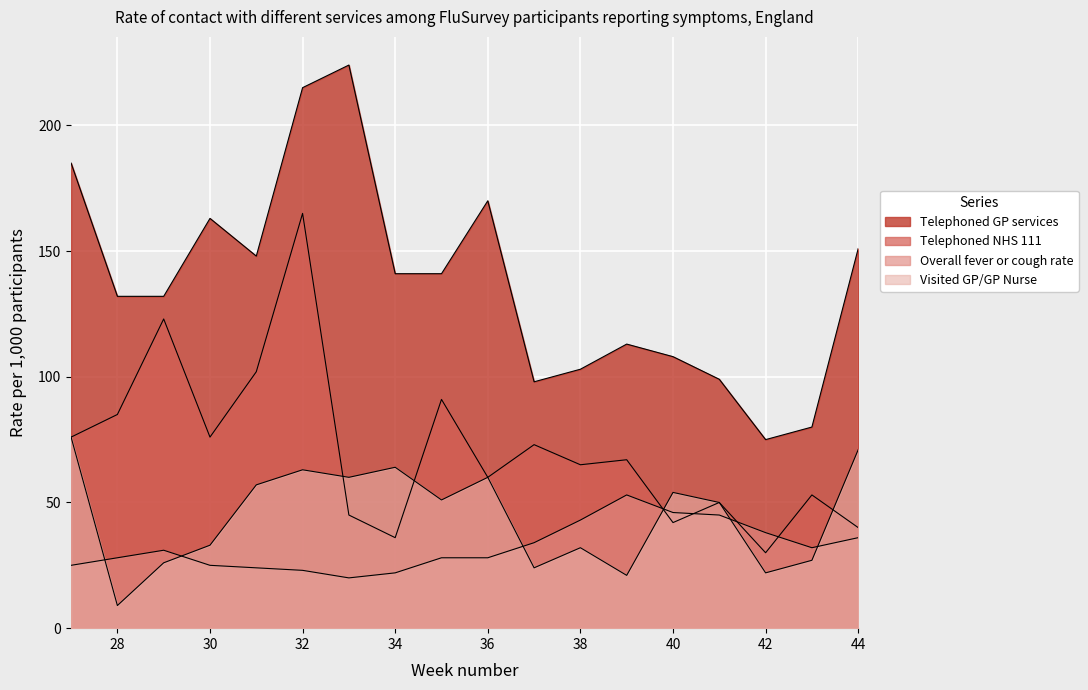

Between 30 and 39, which series saw the biggest shift?

Telephoned GP services